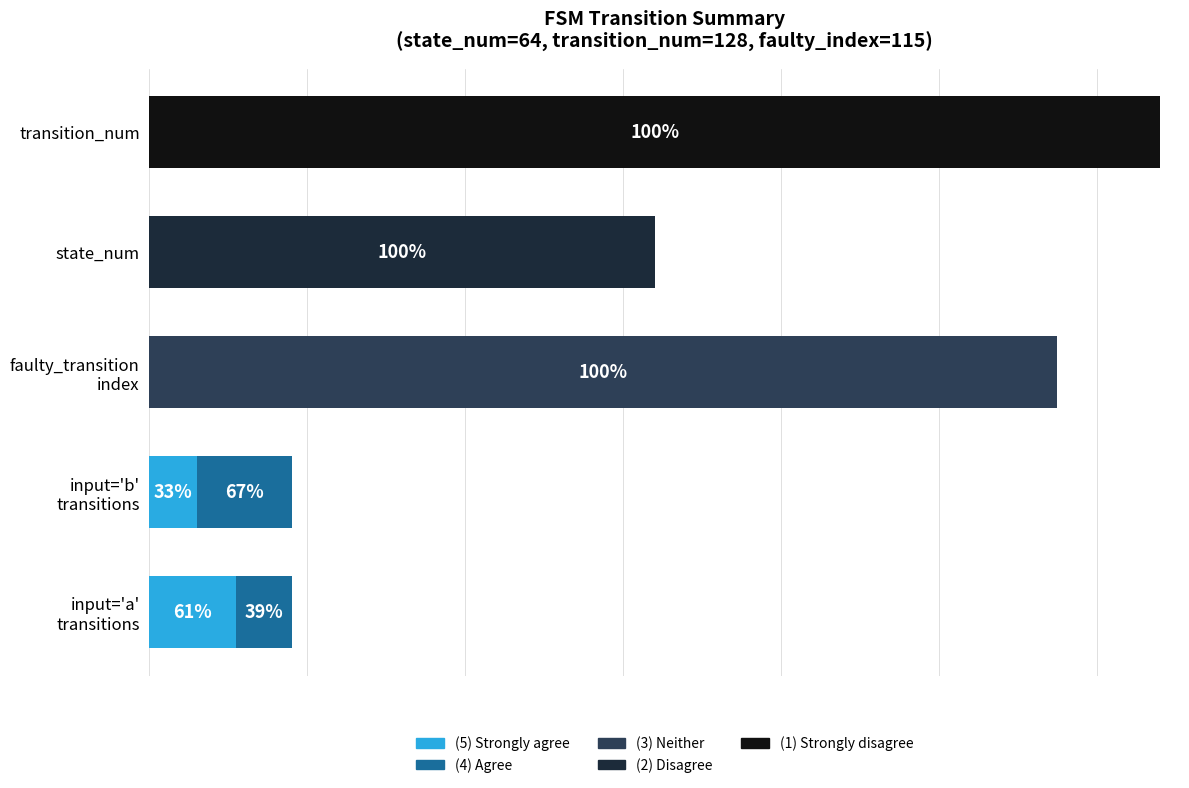

What are all the series names shown in the legend?

(5) Strongly agree, (4) Agree, (3) Neither, (2) Disagree, (1) Strongly disagree